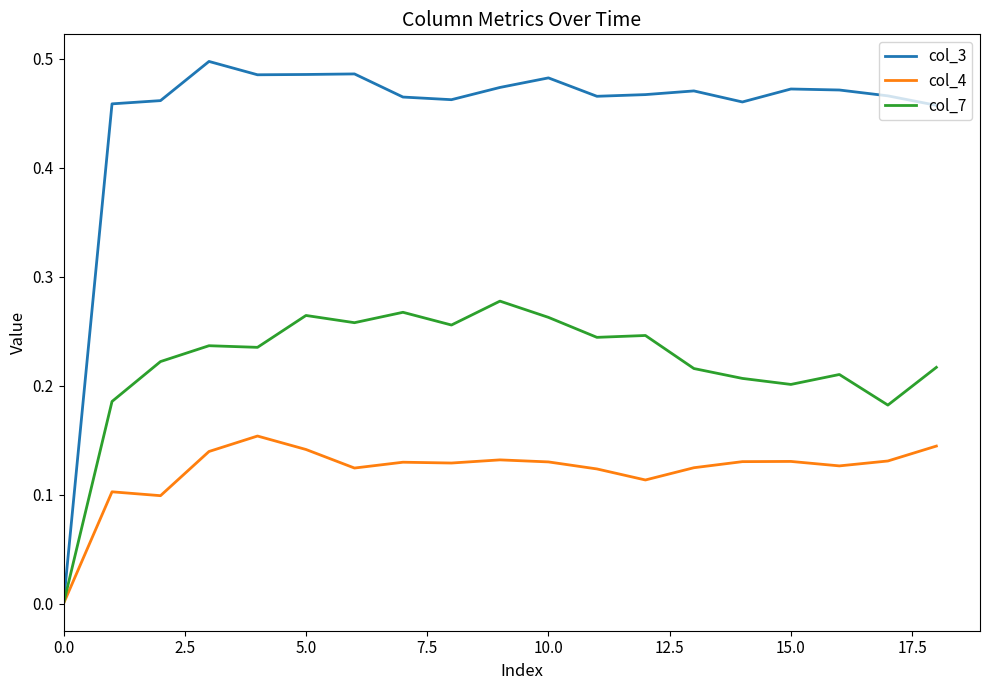

Count the number of categories in the chart.

19